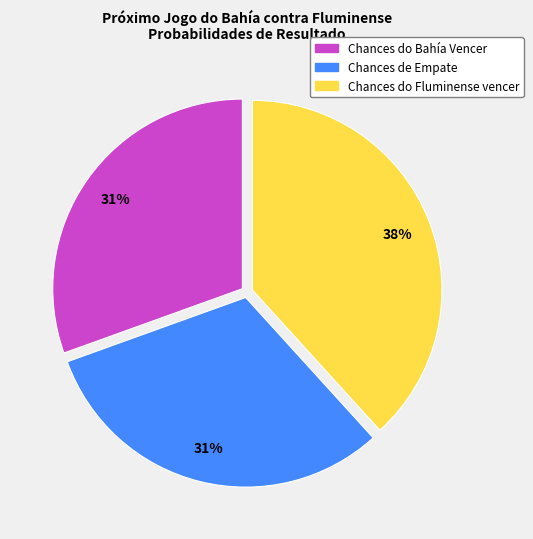

Combined, do Chances do Fluminense vencer and Chances do Bahía Vencer account for over 50%?

Yes